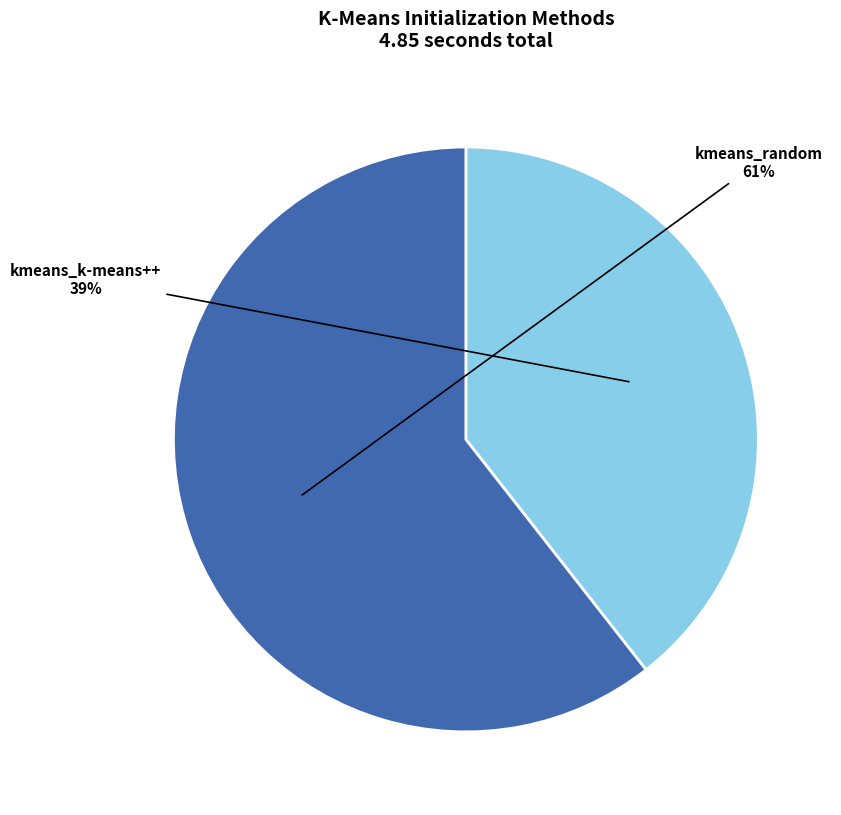

To the nearest percent, what is the average slice percentage?

50%